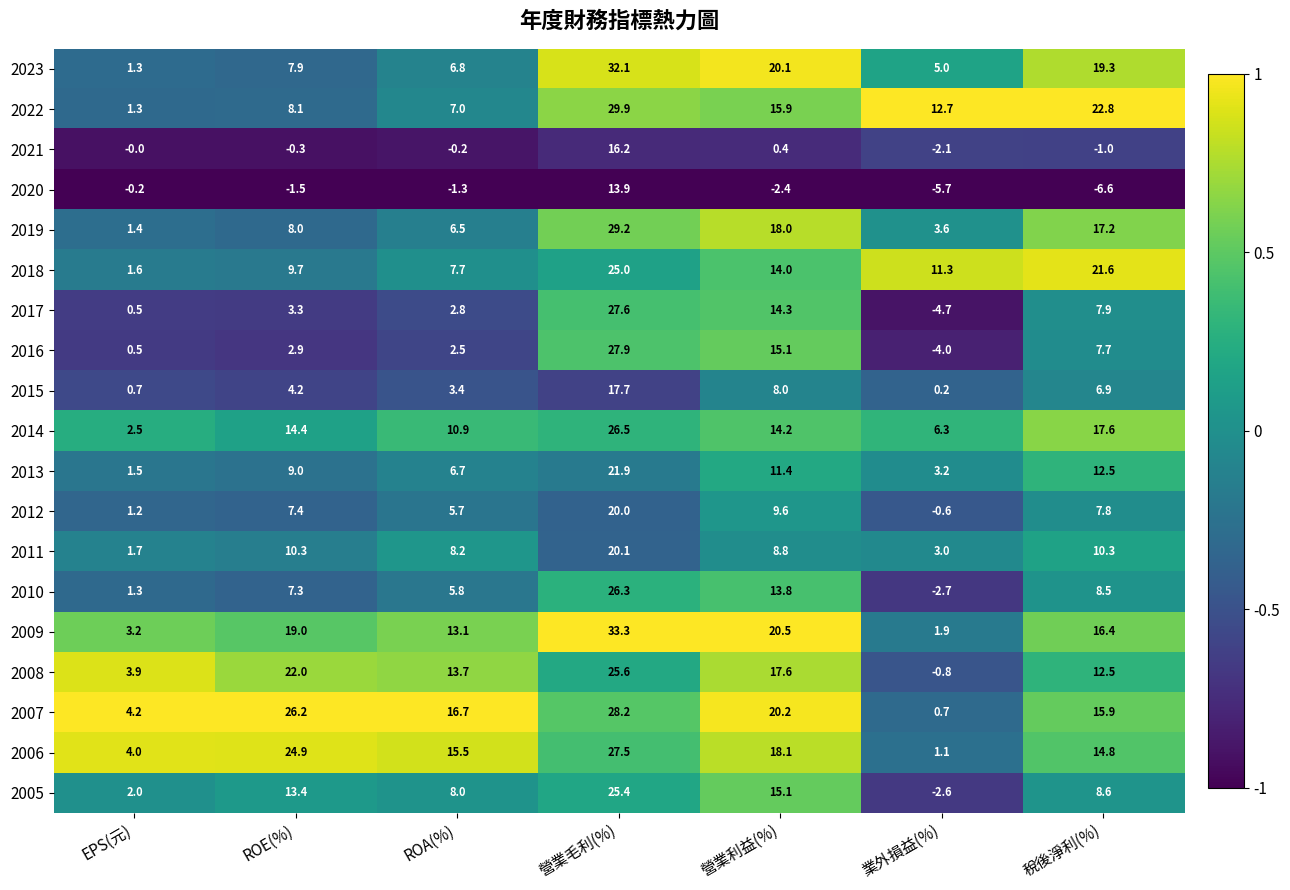

True or false: 2014 has a value of 4.0 at 營業利益(%).

False